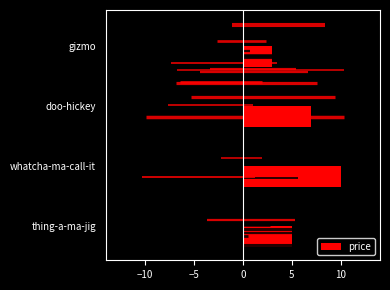

List the labels in order of price value, largest first.

whatcha-ma-call-it, doo-hickey, thing-a-ma-jig, gizmo